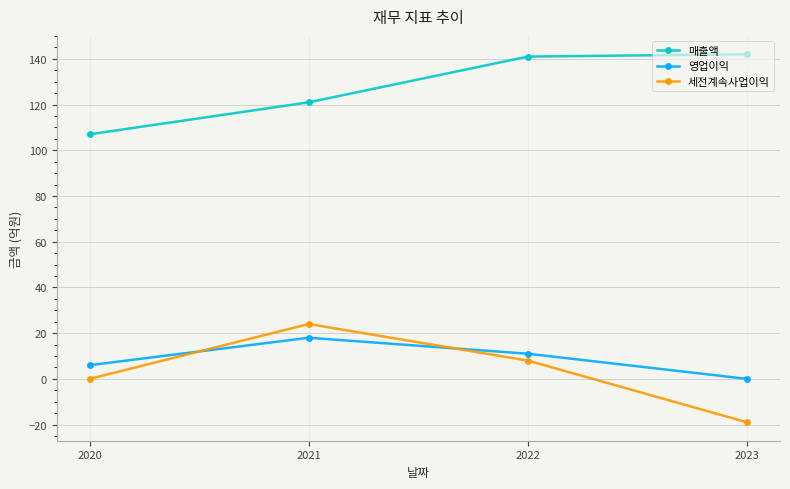

What is the value of the 영업이익 point at the 1st from the left?

6